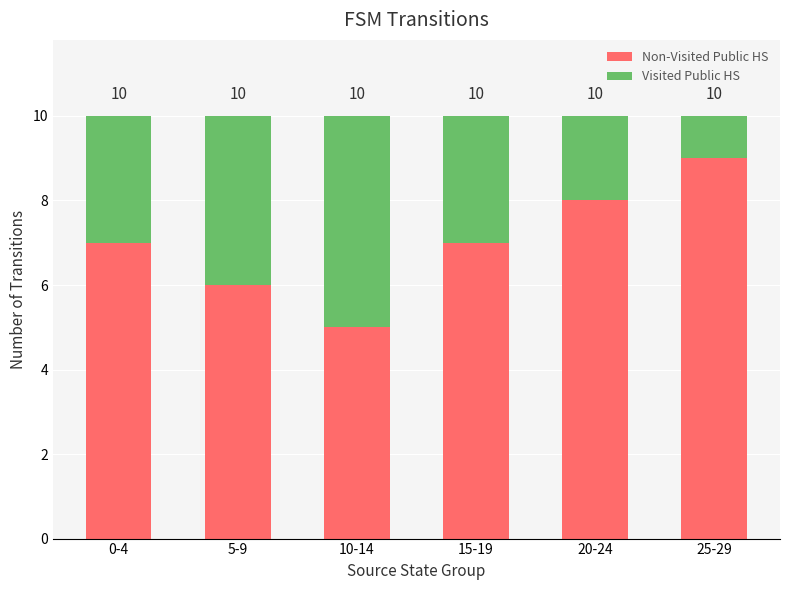

What is the sum of the Visited Public HS values at 20-24 and 25-29?

3